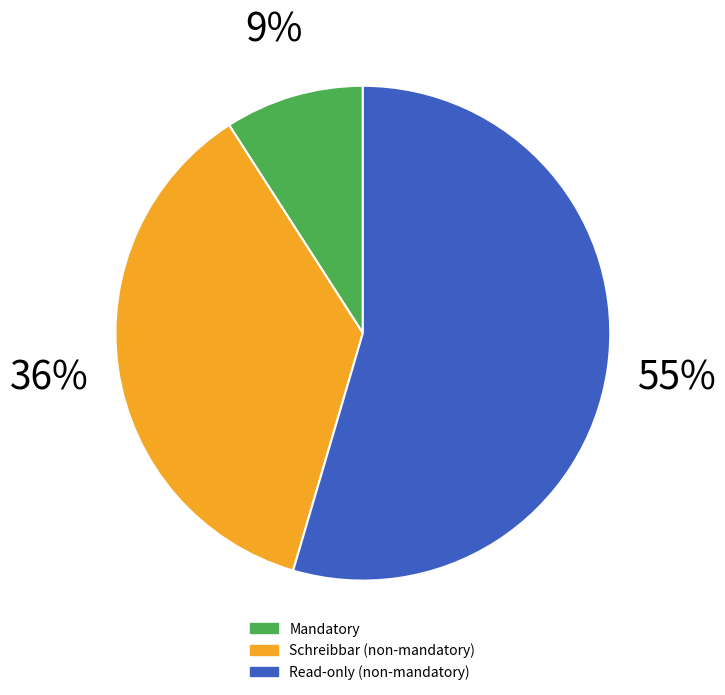

What percentage is the Schreibbar (non-mandatory) slice, to the nearest percent?

36%